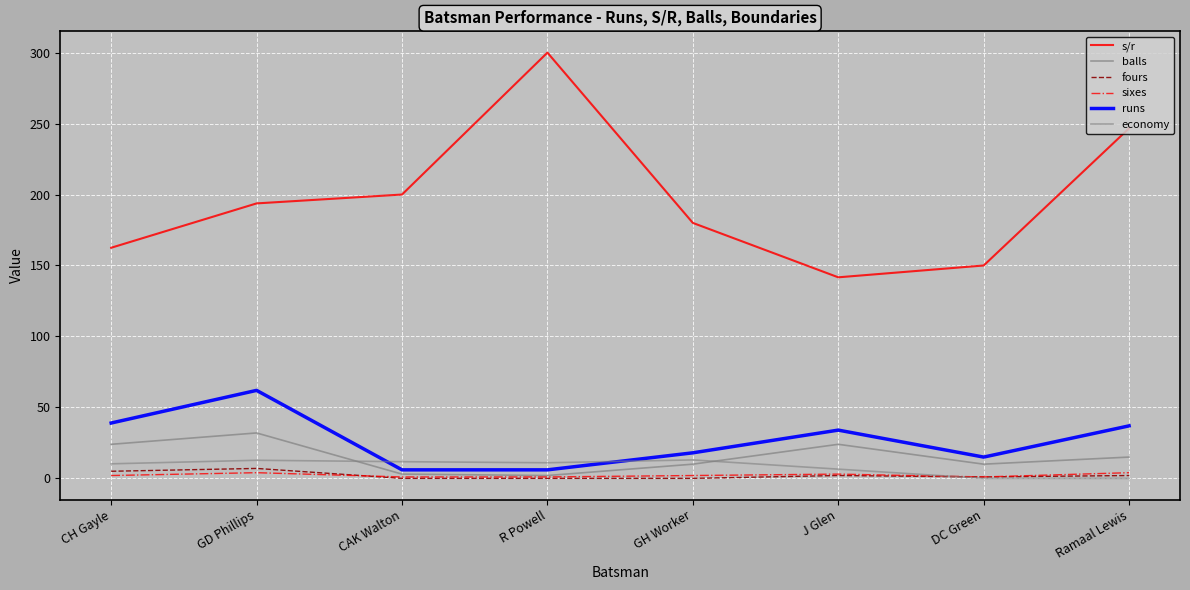

What is the label of the 8th point from the left?

Ramaal Lewis